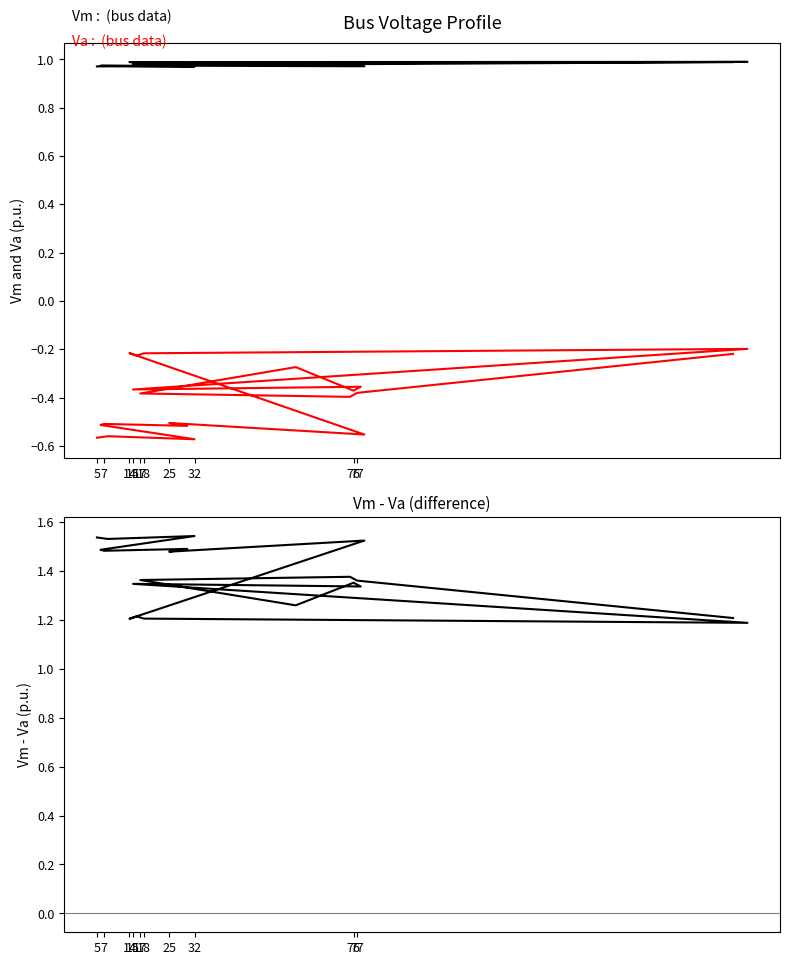

Rank the series by their maximum value, from lowest to highest.

Va, Vm, Vm - Va